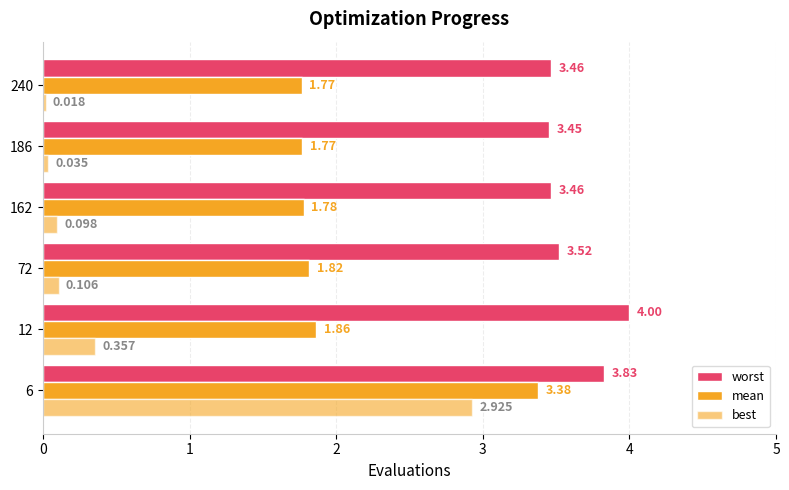

List the series in order of their overall mean, highest first.

worst, mean, best